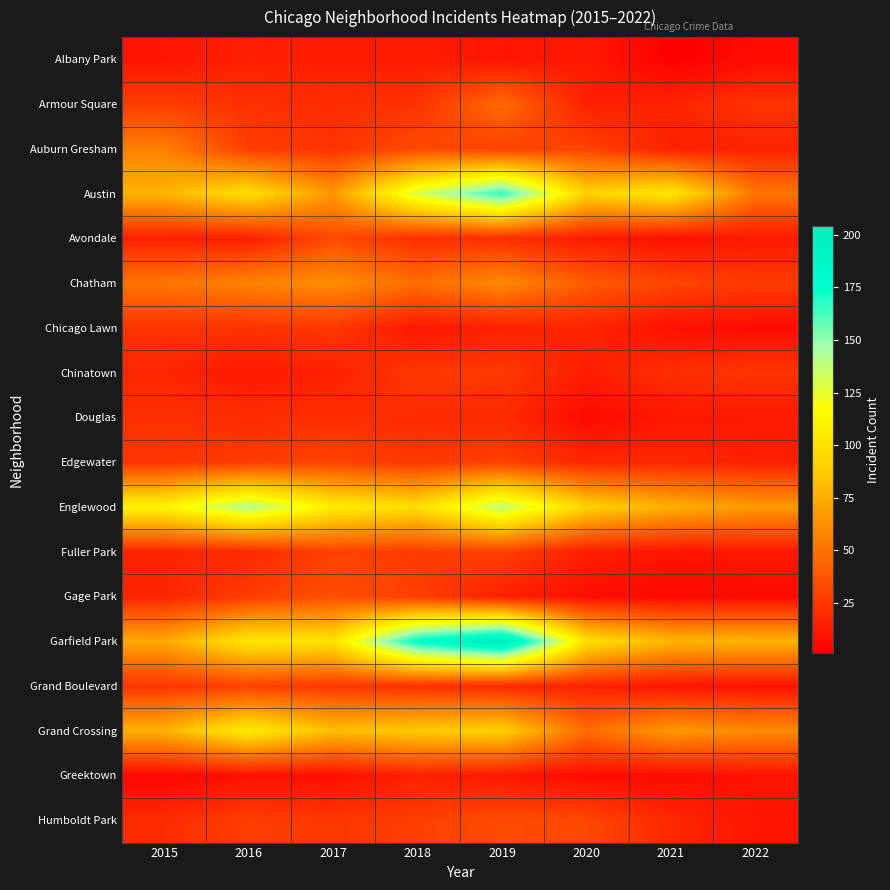

At how many categories does at least one series exceed 156?

2